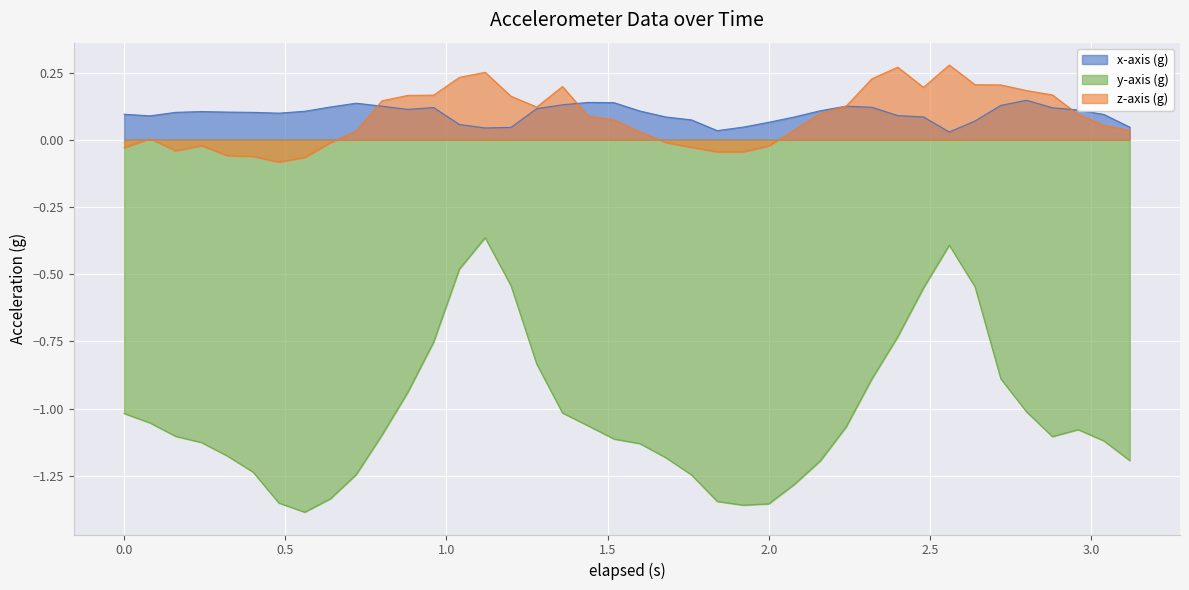

Which series has the largest total across all categories?

x-axis (g)